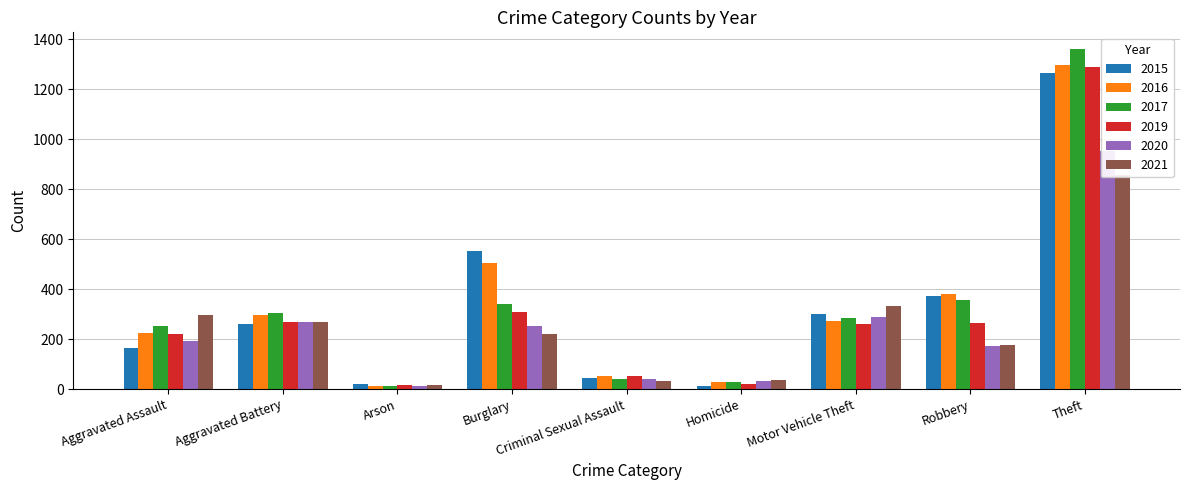

True or false: 2020 has a value of 192 at Aggravated Assault.

True